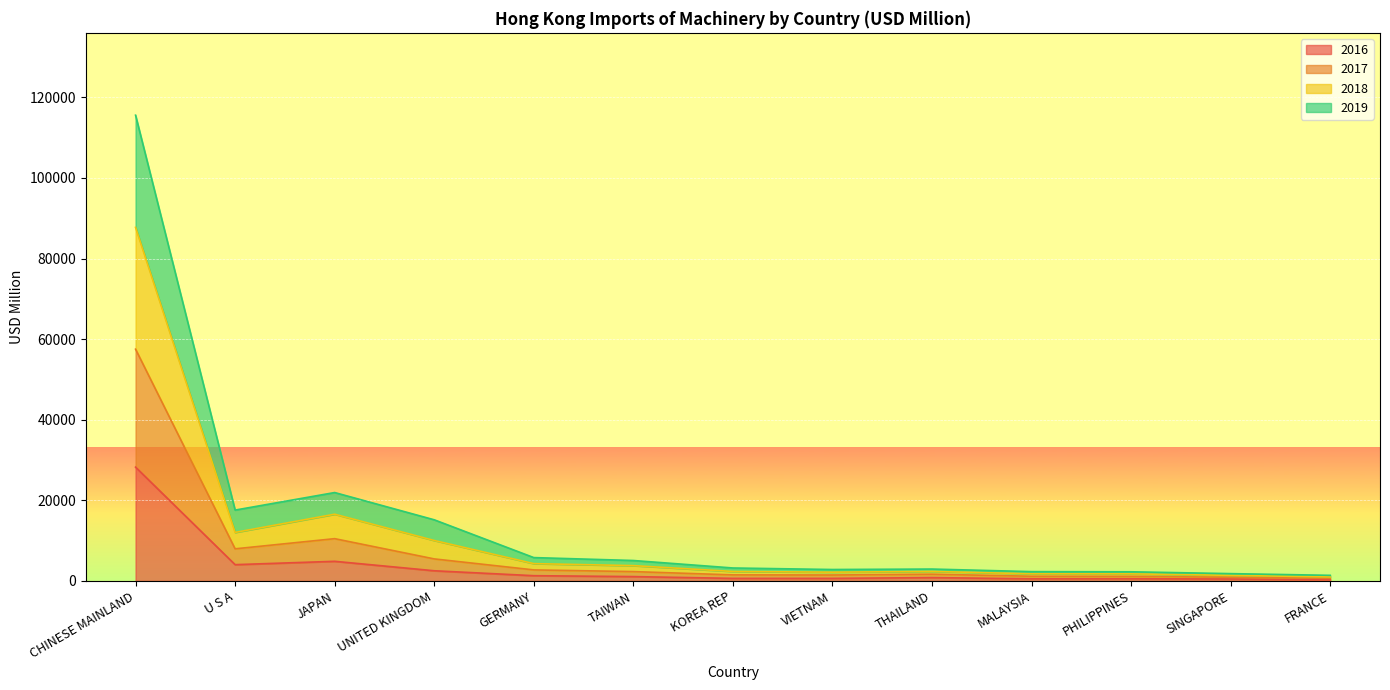

Which label corresponds to the largest value in the chart?

CHINESE MAINLAND